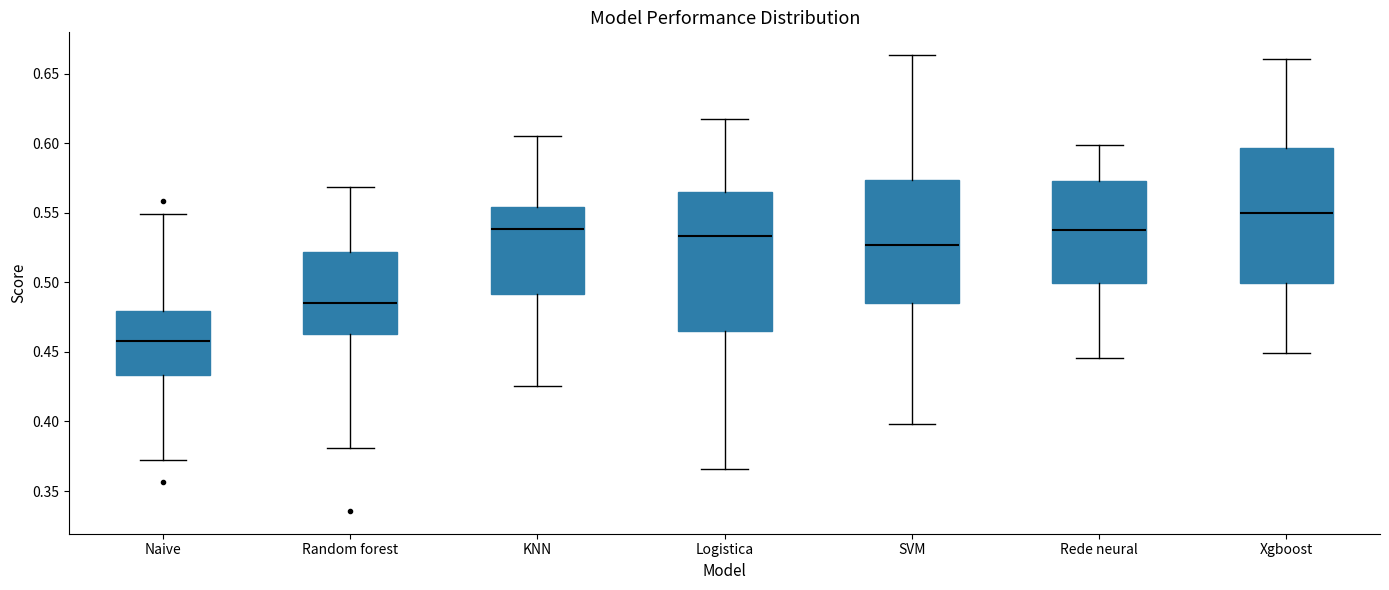

Where does the upper whisker of the box for Naive end on the y-axis? The values are not printed on the chart, so give them approximately, as read against the axis.

0.550